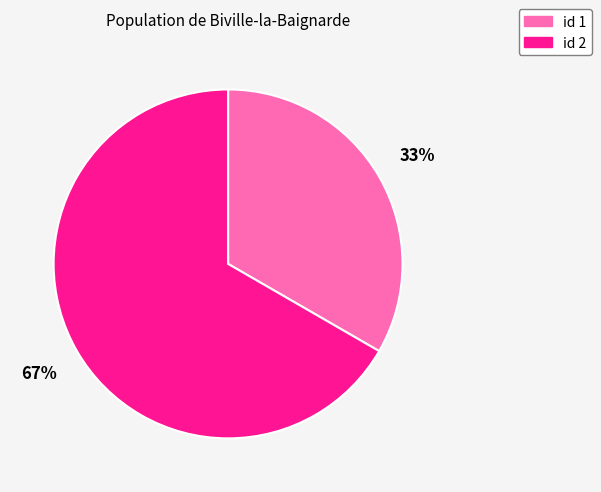

To the nearest percent, what is the average slice percentage?

50%